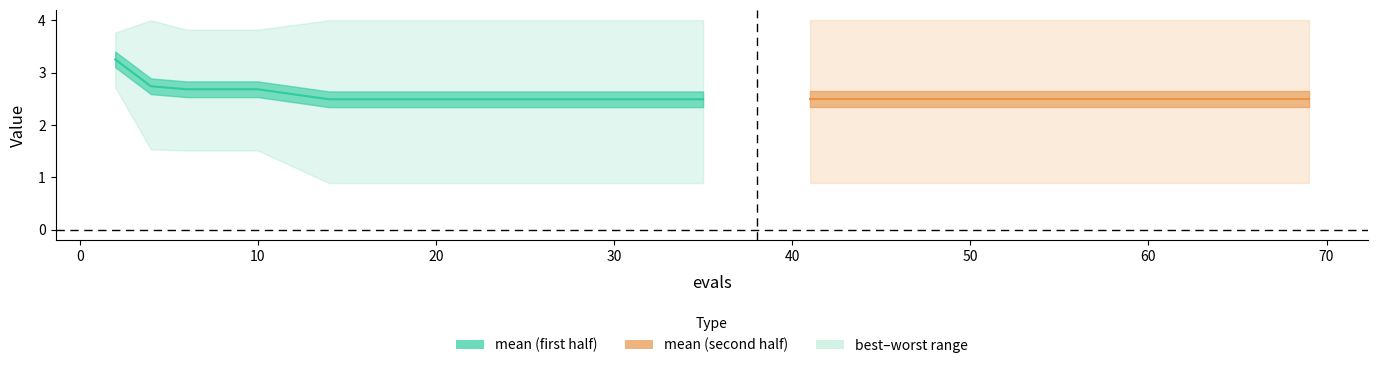

The worst series shows 6.5 at 63. True or false?

False